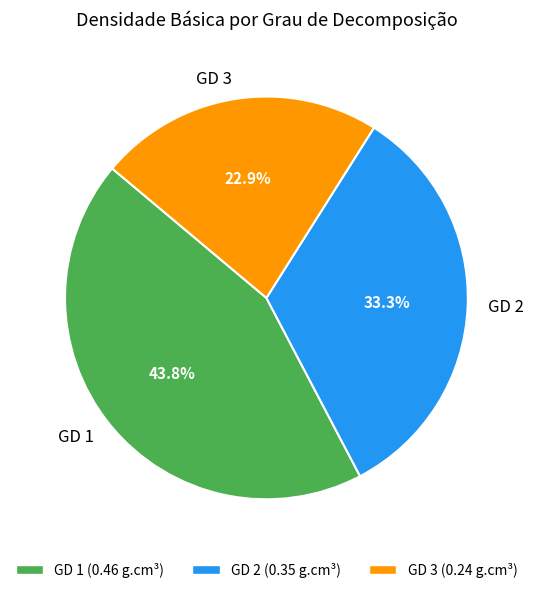

Which category has the biggest portion of the pie?

GD 1